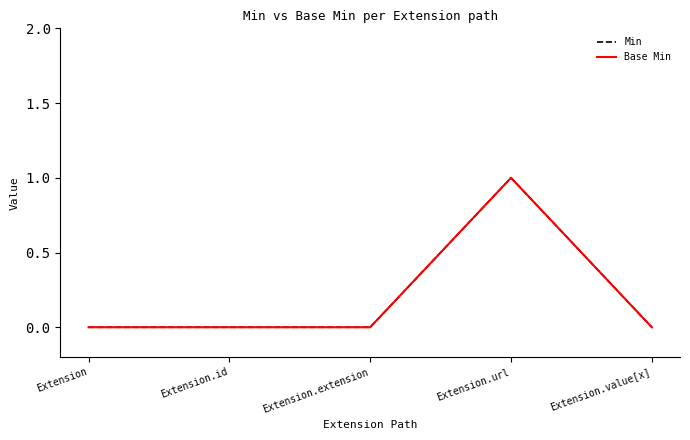

Reading left to right, what are all the values shown in this chart?

Min: Extension=0	Extension.id=0	Extension.extension=0	Extension.url=1	Extension.value[x]=0
Base Min: Extension=0	Extension.id=0	Extension.extension=0	Extension.url=1	Extension.value[x]=0